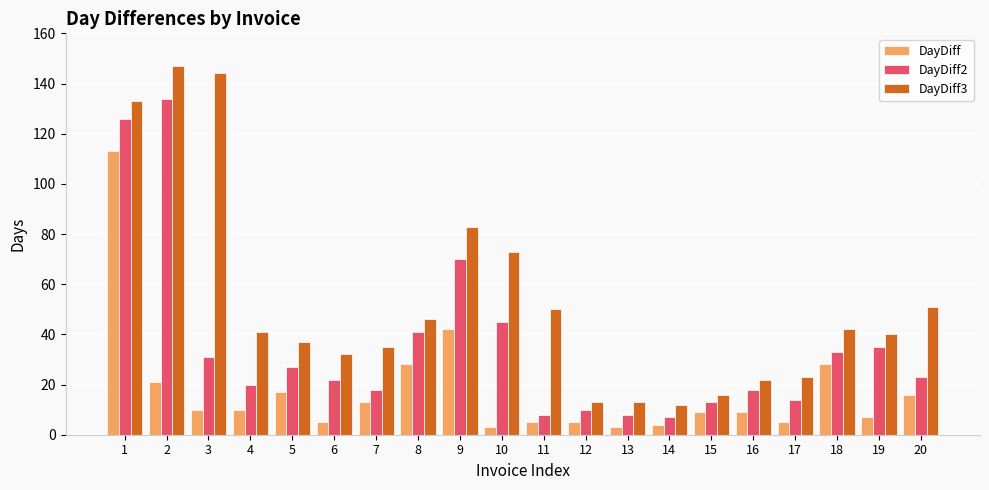

Rank the series by their average value, from lowest to highest.

DayDiff, DayDiff2, DayDiff3